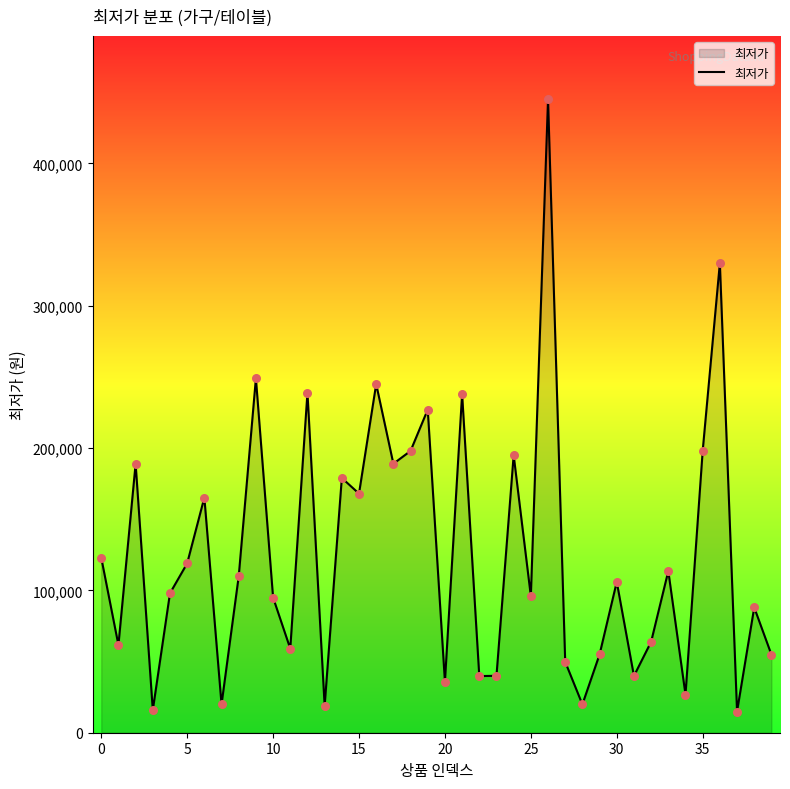

What is the maximum value shown in the chart?

445000